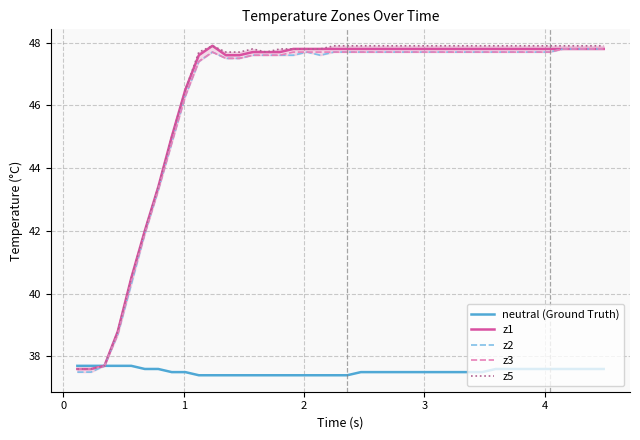

What is the minimum value for z1?

37.6